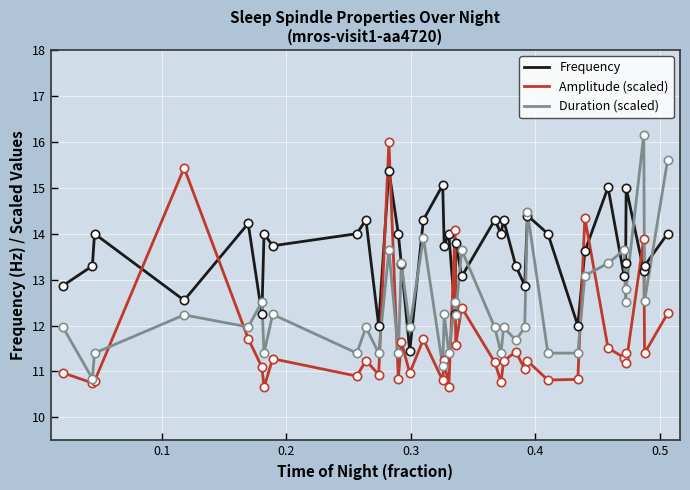

True or false: Amplitude (scaled) and Duration (scaled) cross at least once.

True